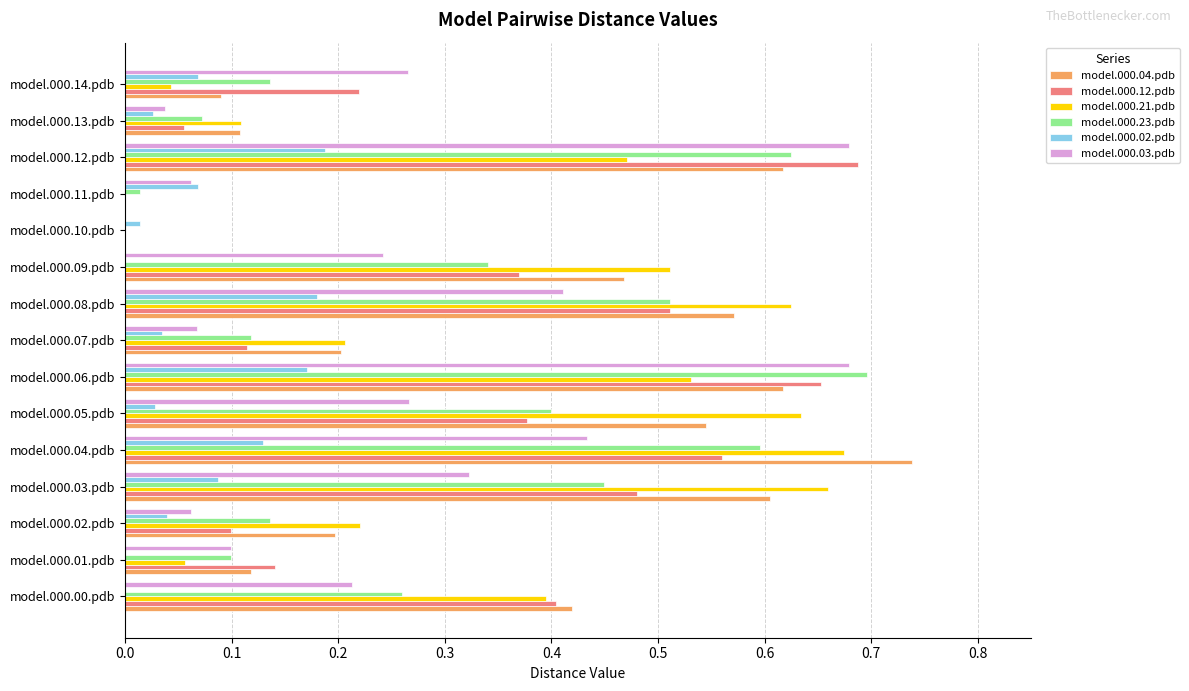

At which category does the chart reach its peak across all series?

model.000.04.pdb